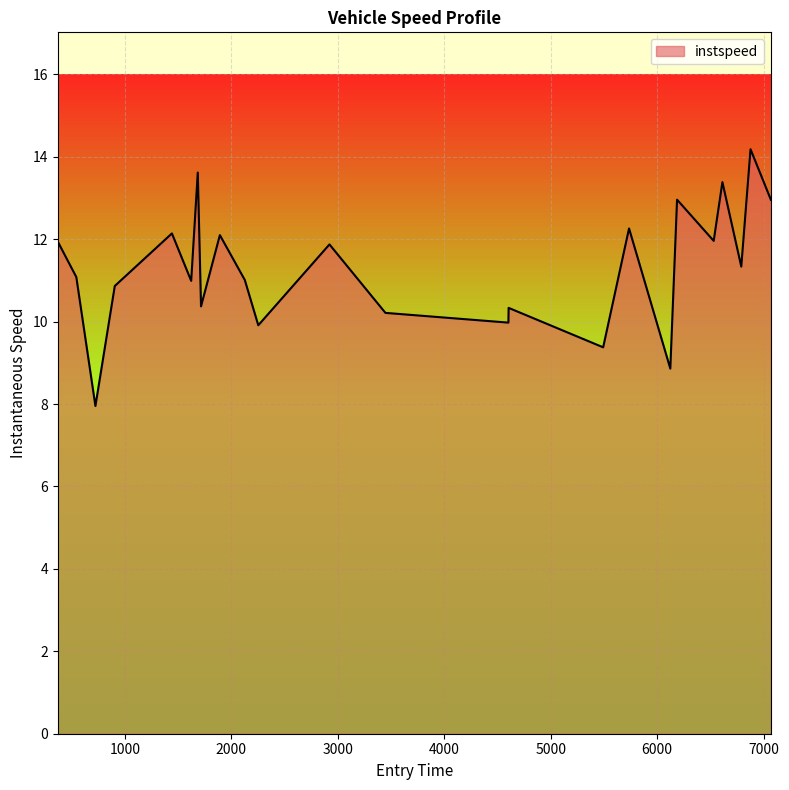

What is the difference between the maximum and minimum values?

6.2